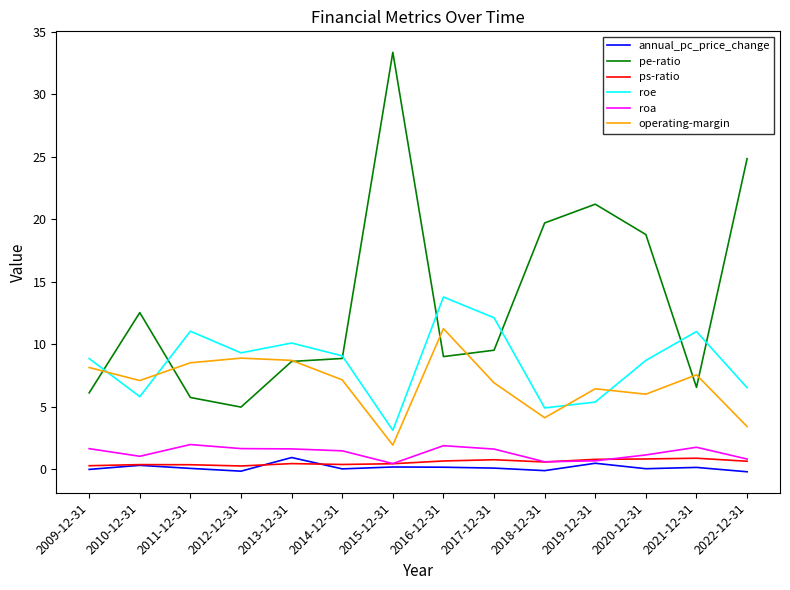

The operating-margin series shows 6.0 at 2020-12-31. True or false?

True